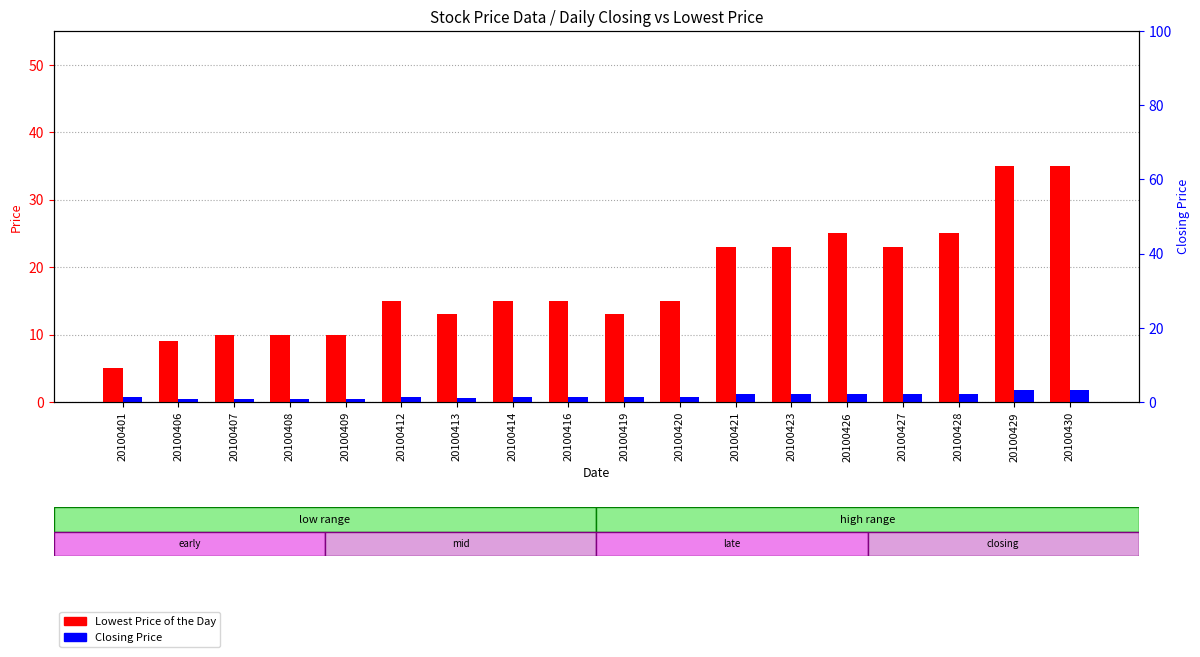

What are all the series names shown in the legend?

Lowest Price of the Day, Closing Price